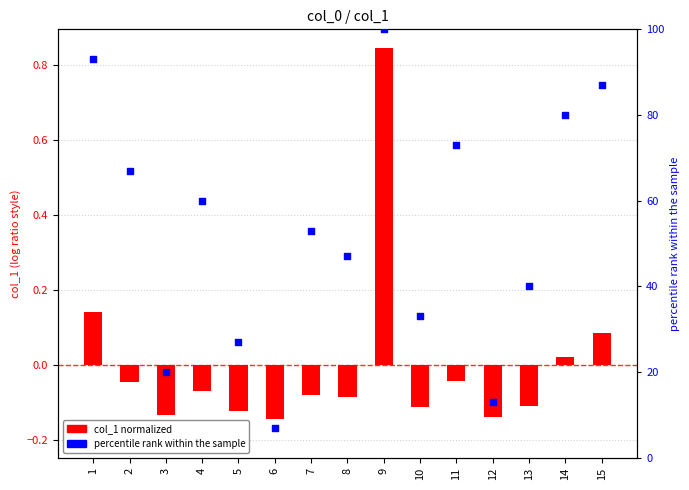

At which category is the sum across all series the highest?

9